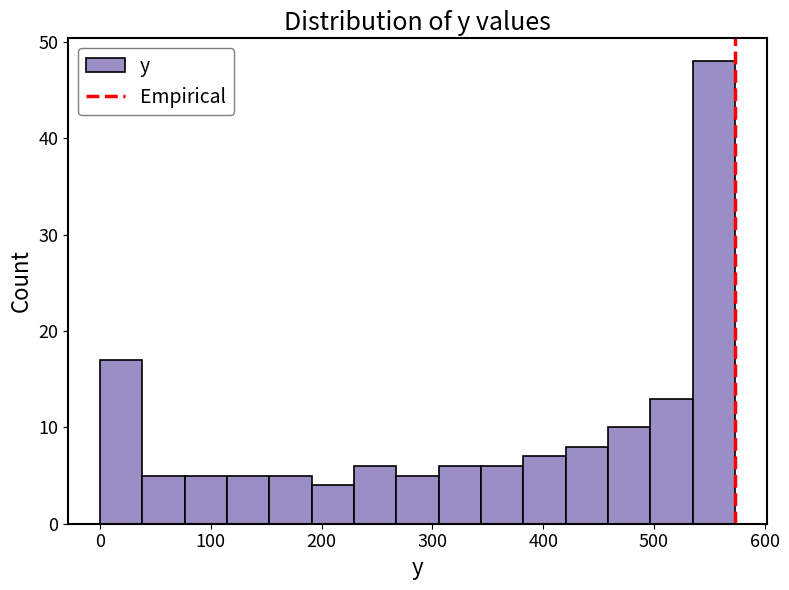

Read against the x-axis, roughly where is the centre of the tallest bar?

550